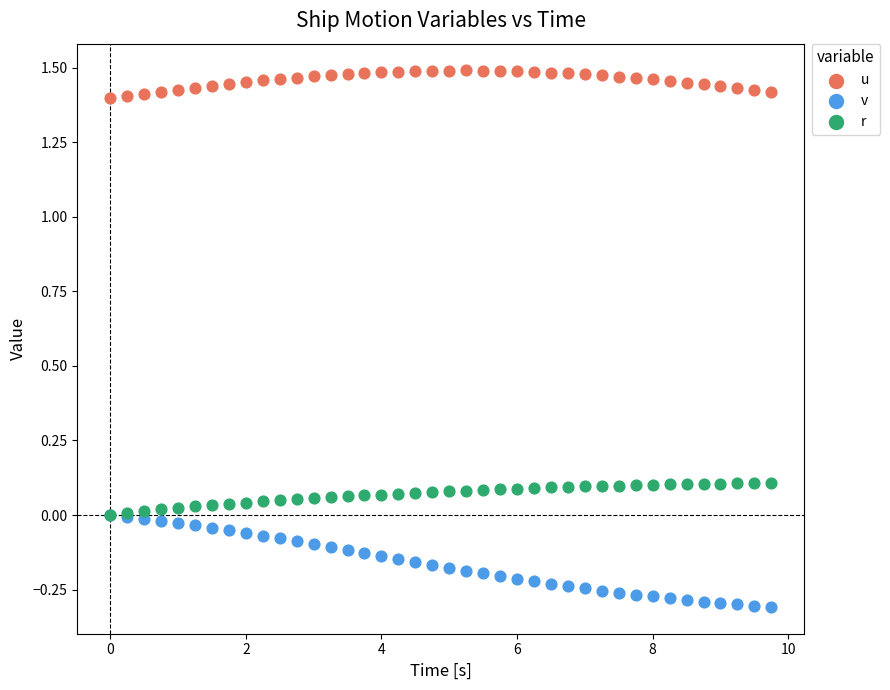

What are all the series names shown in the legend?

u, v, r